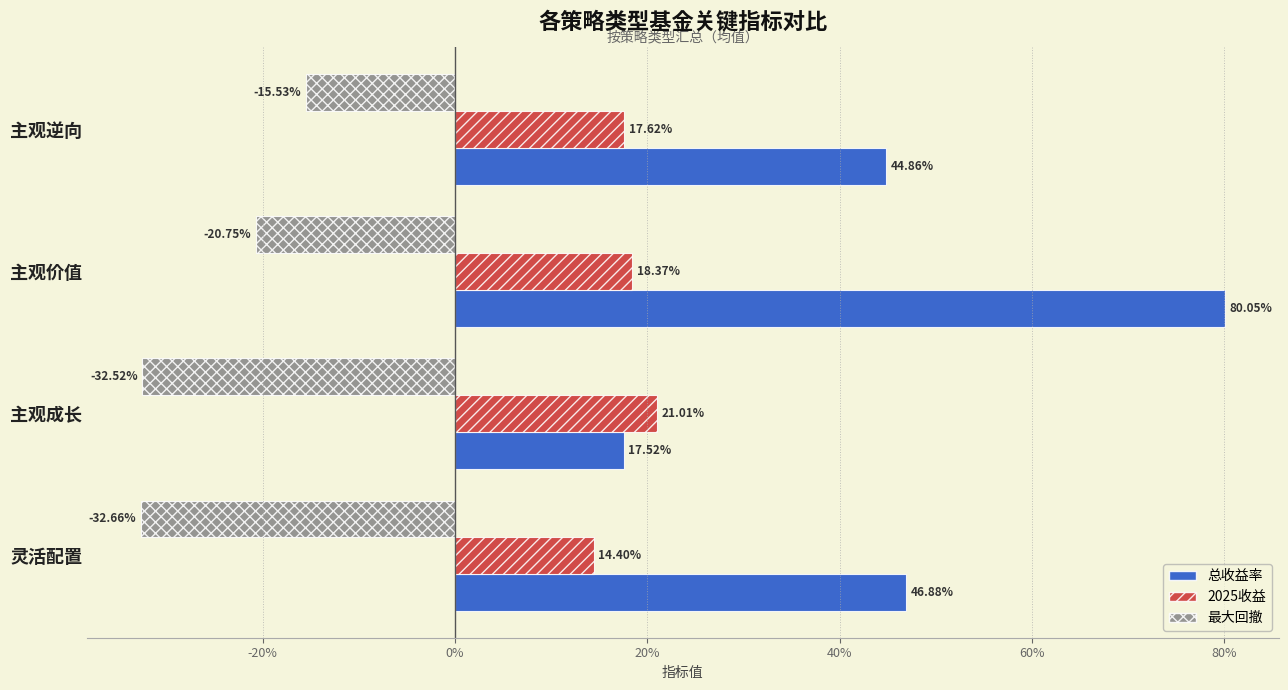

What are all the series names shown in the legend?

总收益率, 2025收益, 最大回撤